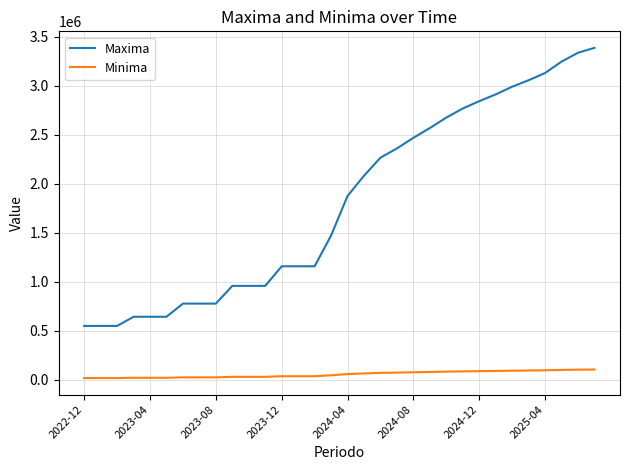

What is the difference between the maximum and minimum values in the Minima series?

87288.6